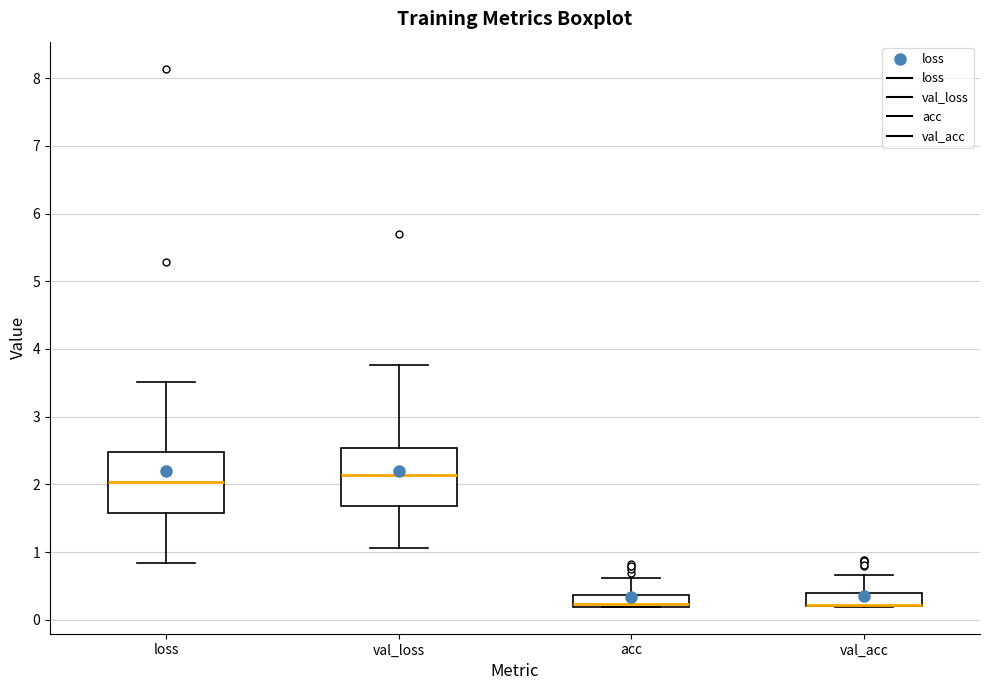

Where is the lower edge of the box for val_loss on the y-axis? The values are not printed on the chart, so give them approximately, as read against the axis.

1.7